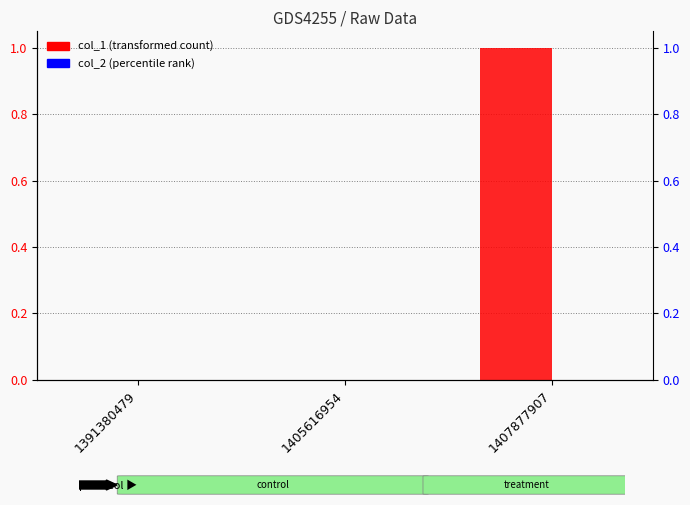

How many positive values does the col_1 series have?

1